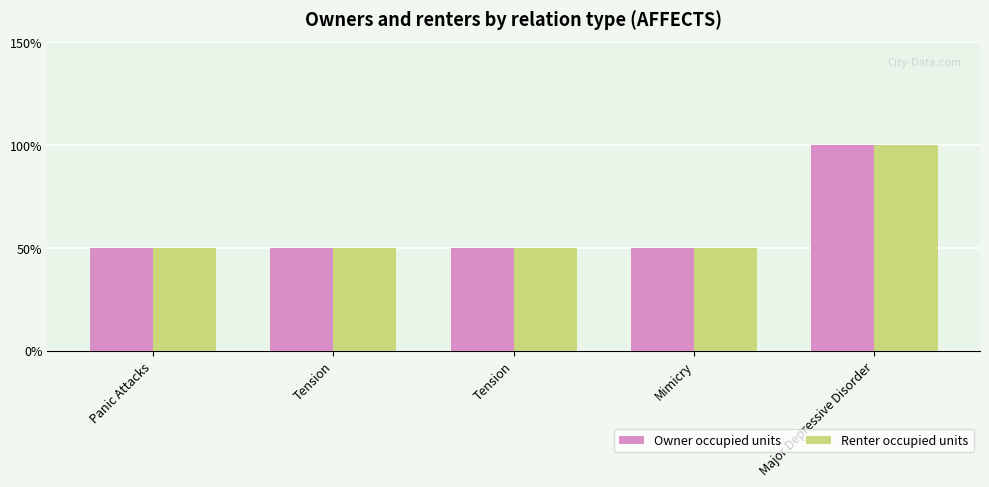

What are all the series names shown in the legend?

Owner occupied units, Renter occupied units